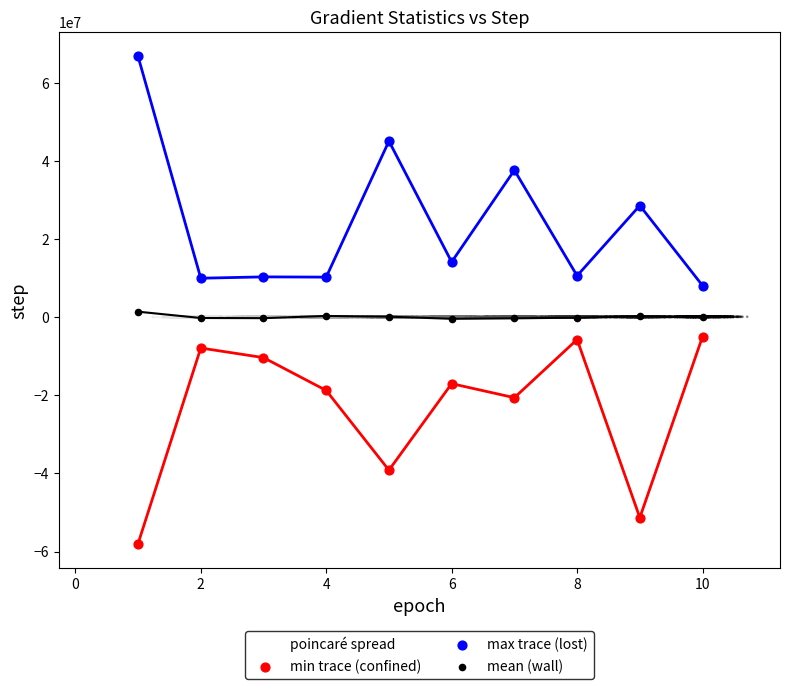

Which series reaches the minimum Y coordinate?

min trace (confined)